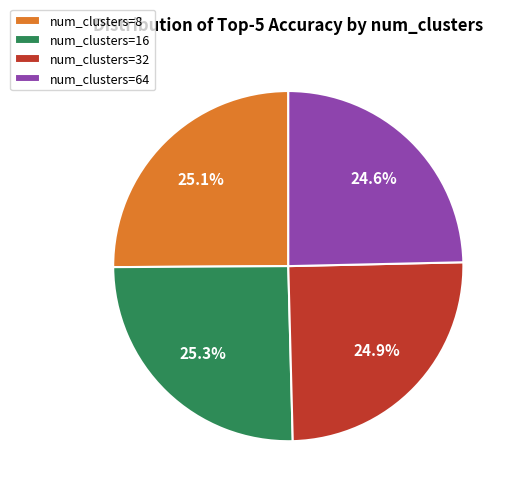

Approximately how many times larger is the value at num_clusters=8 compared to num_clusters=16?

1.0